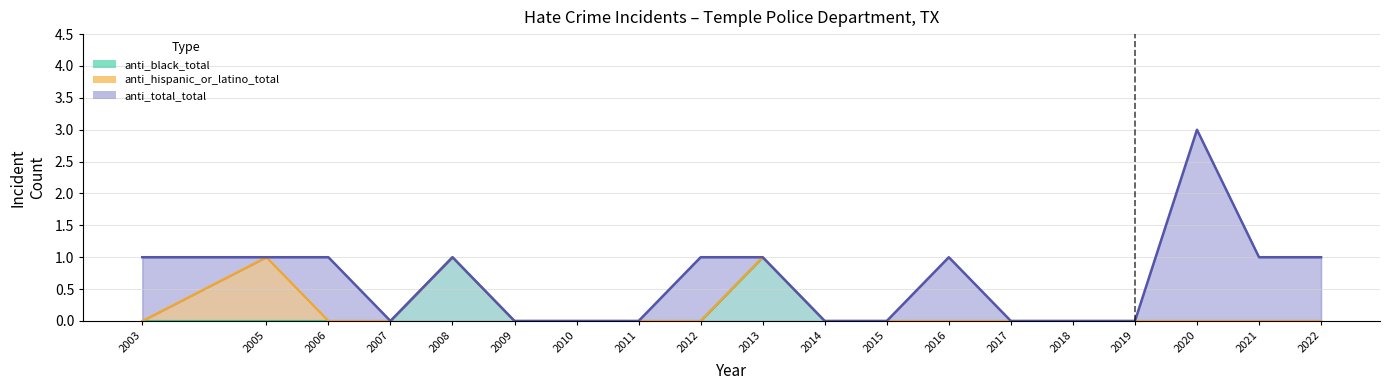

At how many categories does at least one series exceed 1?

1